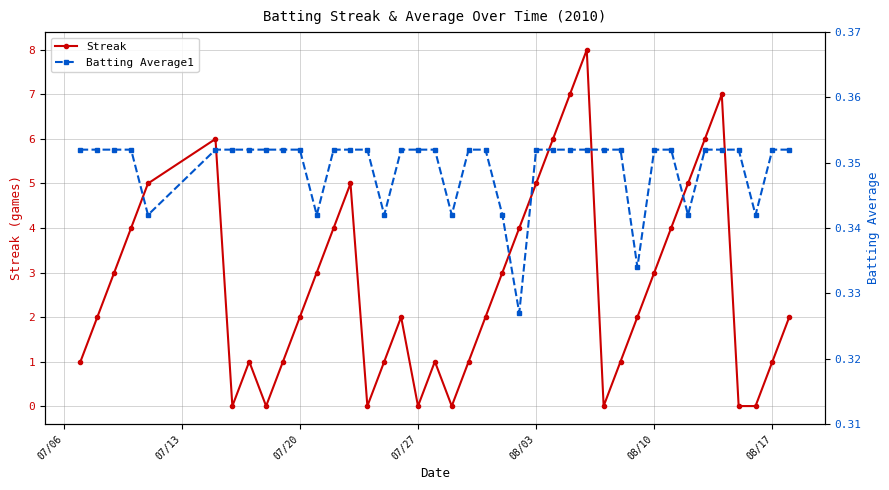

True or false: Streak and Batting Average1 intersect in this chart.

True